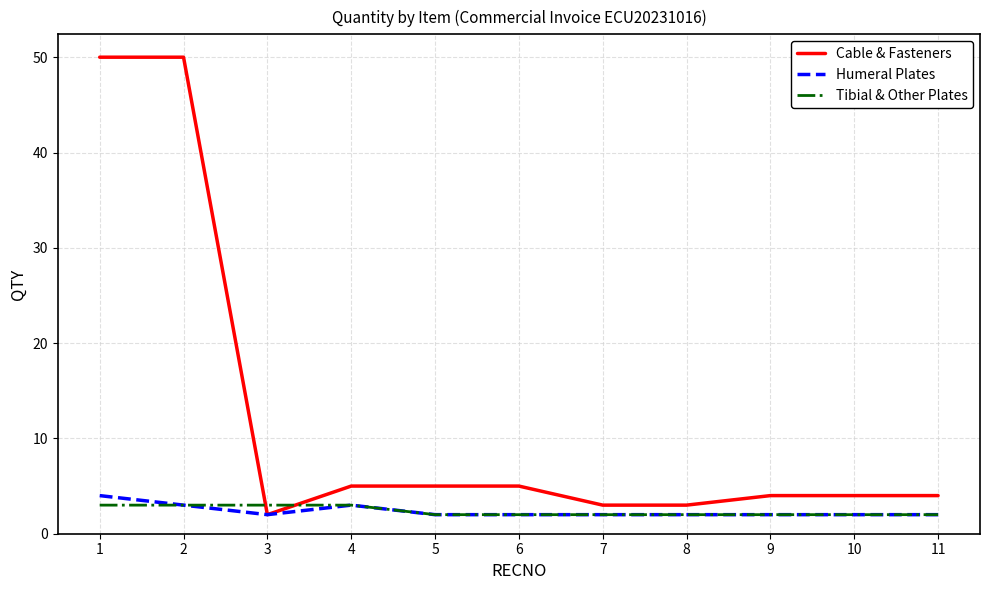

Rank the series by their maximum value, from lowest to highest.

Tibial & Other Plates, Humeral Plates, Cable & Fasteners